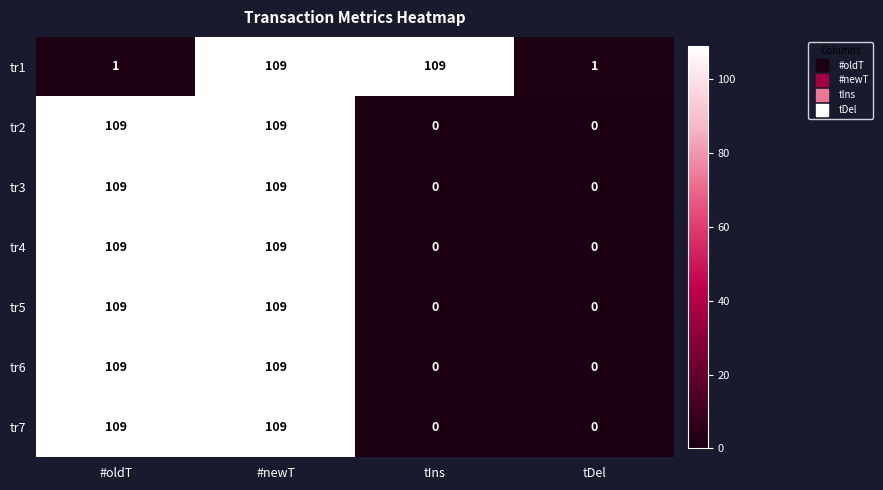

Between tIns and tDel, which series saw the biggest shift?

tr1